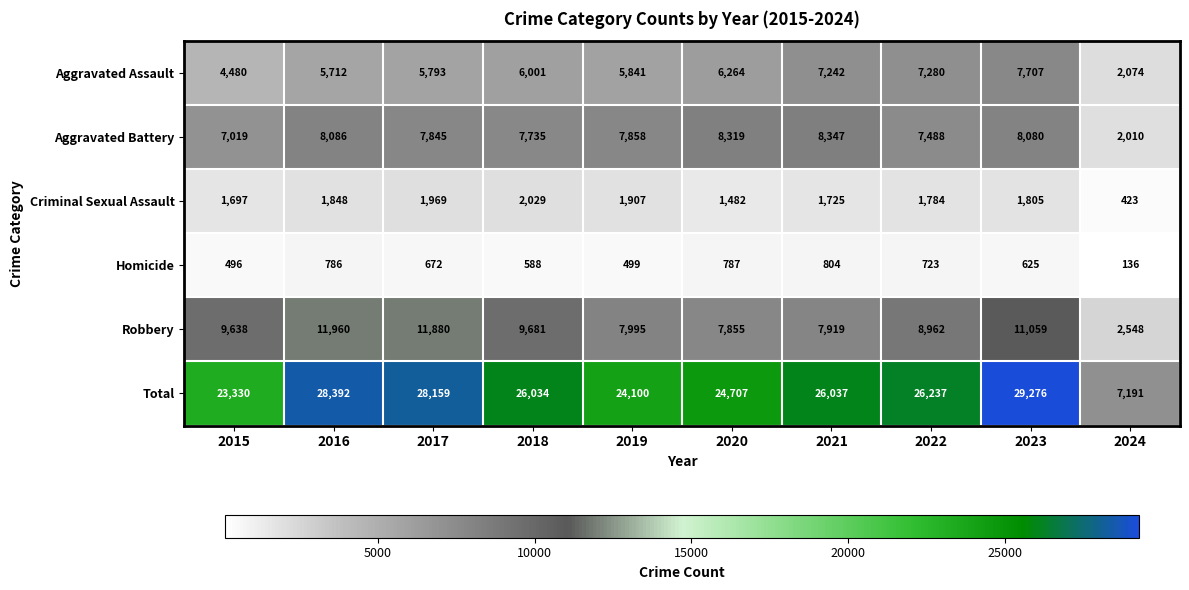

How many series are shown in this chart?

6